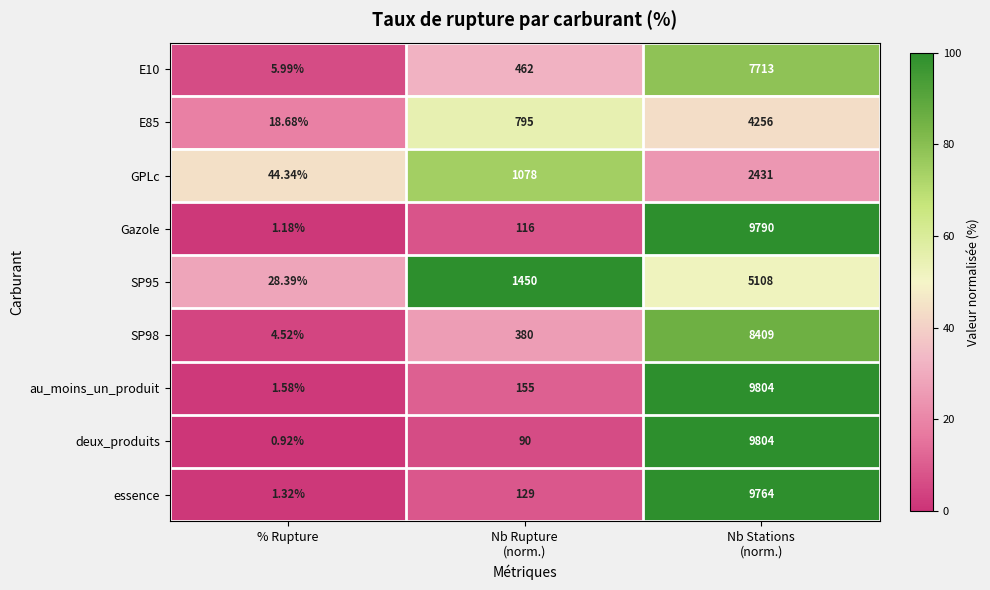

Which series has the largest total across all categories?

au_moins_un_produit